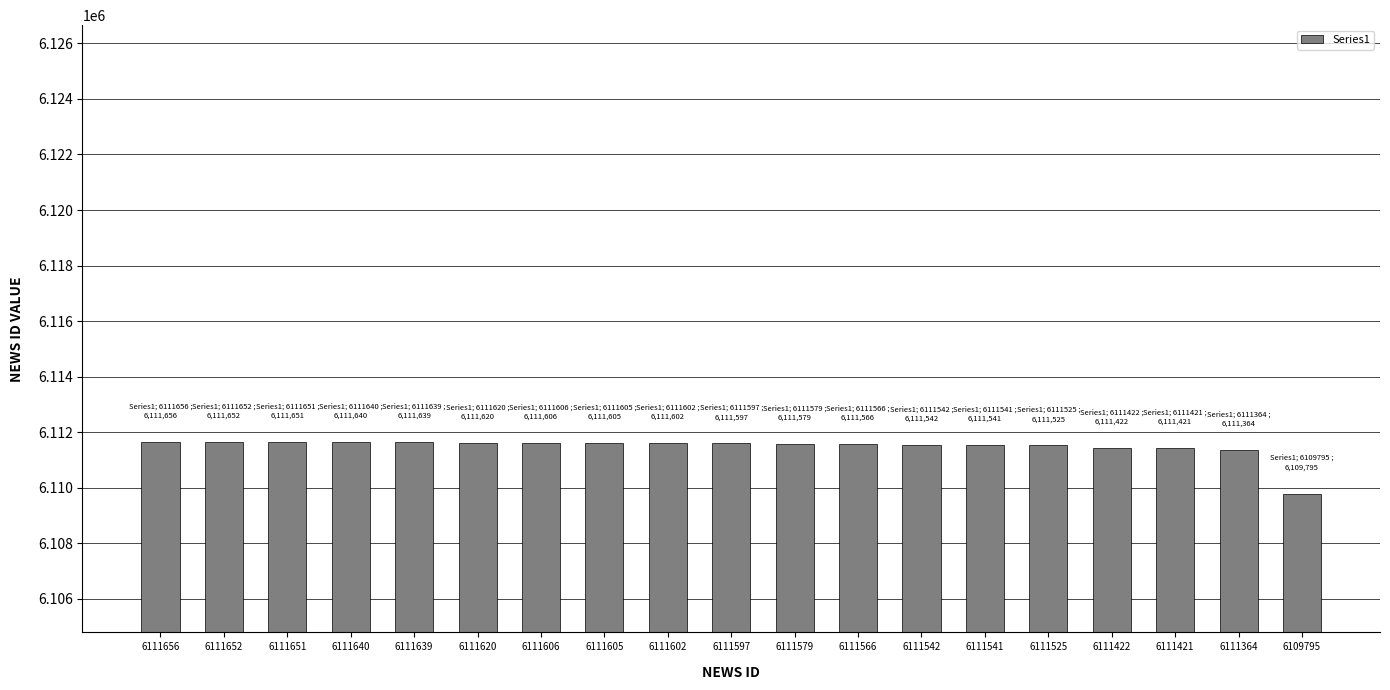

Which label corresponds to the smallest value in the chart?

6109795